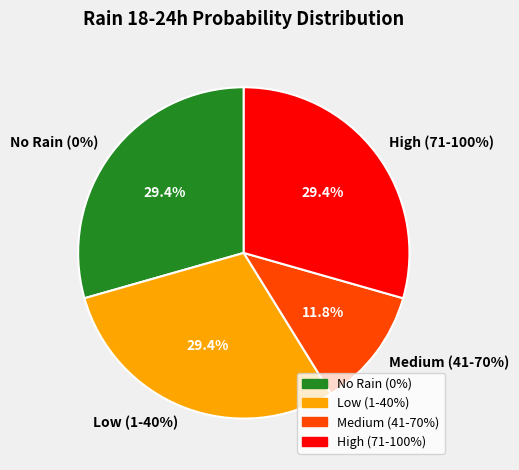

Is it true that 2023-10-30 is 8% of the pie?

False